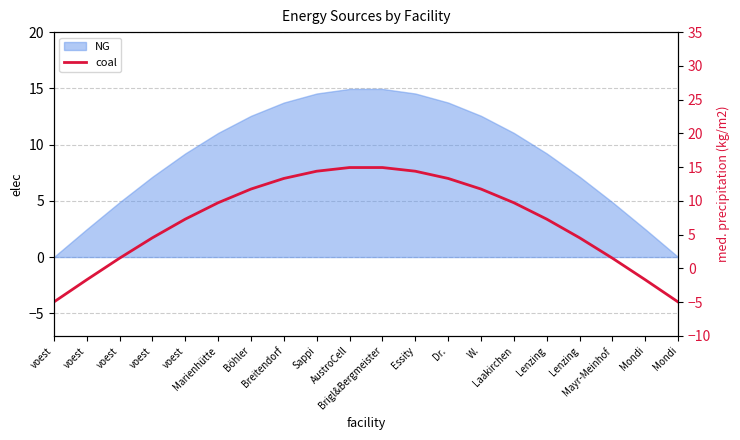

List the labels in order of value, smallest first.

voest, Mondi, voest, Mondi, Mayr-Meinhof, voest, voest, Lenzing, voest, Lenzing, Marienhütte, Laakirchen, Böhler, W., Breitendorf, Dr., Sappi, Essity, AustroCell, Brigl&Bergmeister